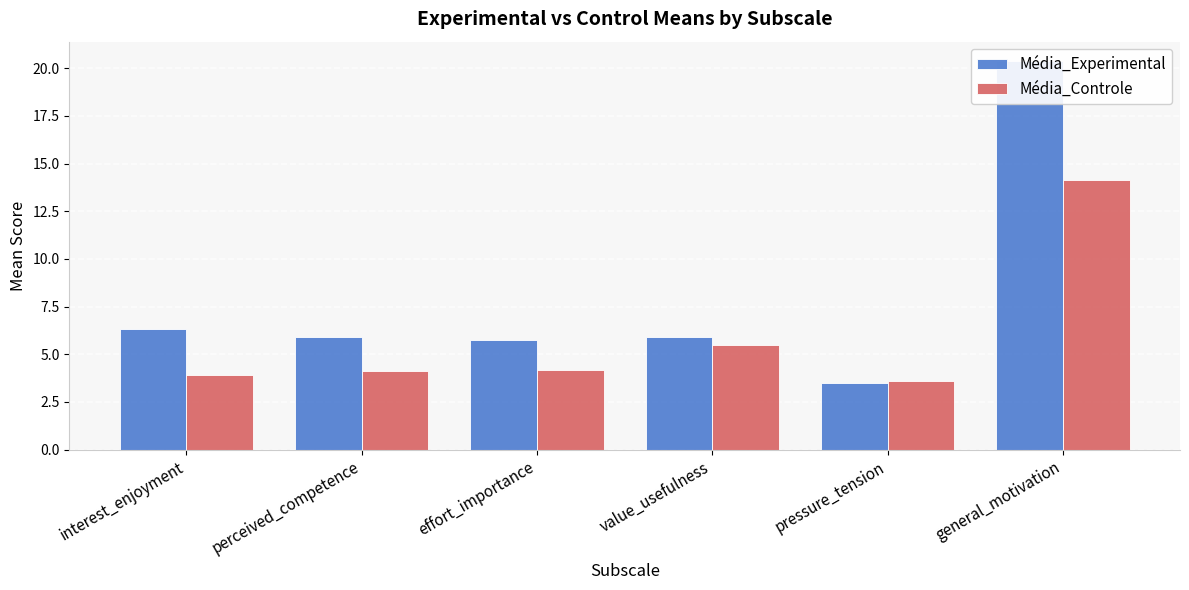

What is the label of the 4th bar from the right?

effort_importance